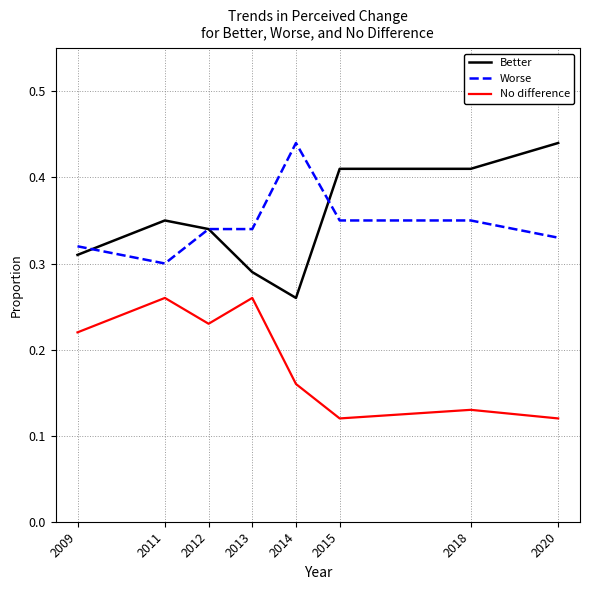

Which category has the lowest value in the Better series?

2014